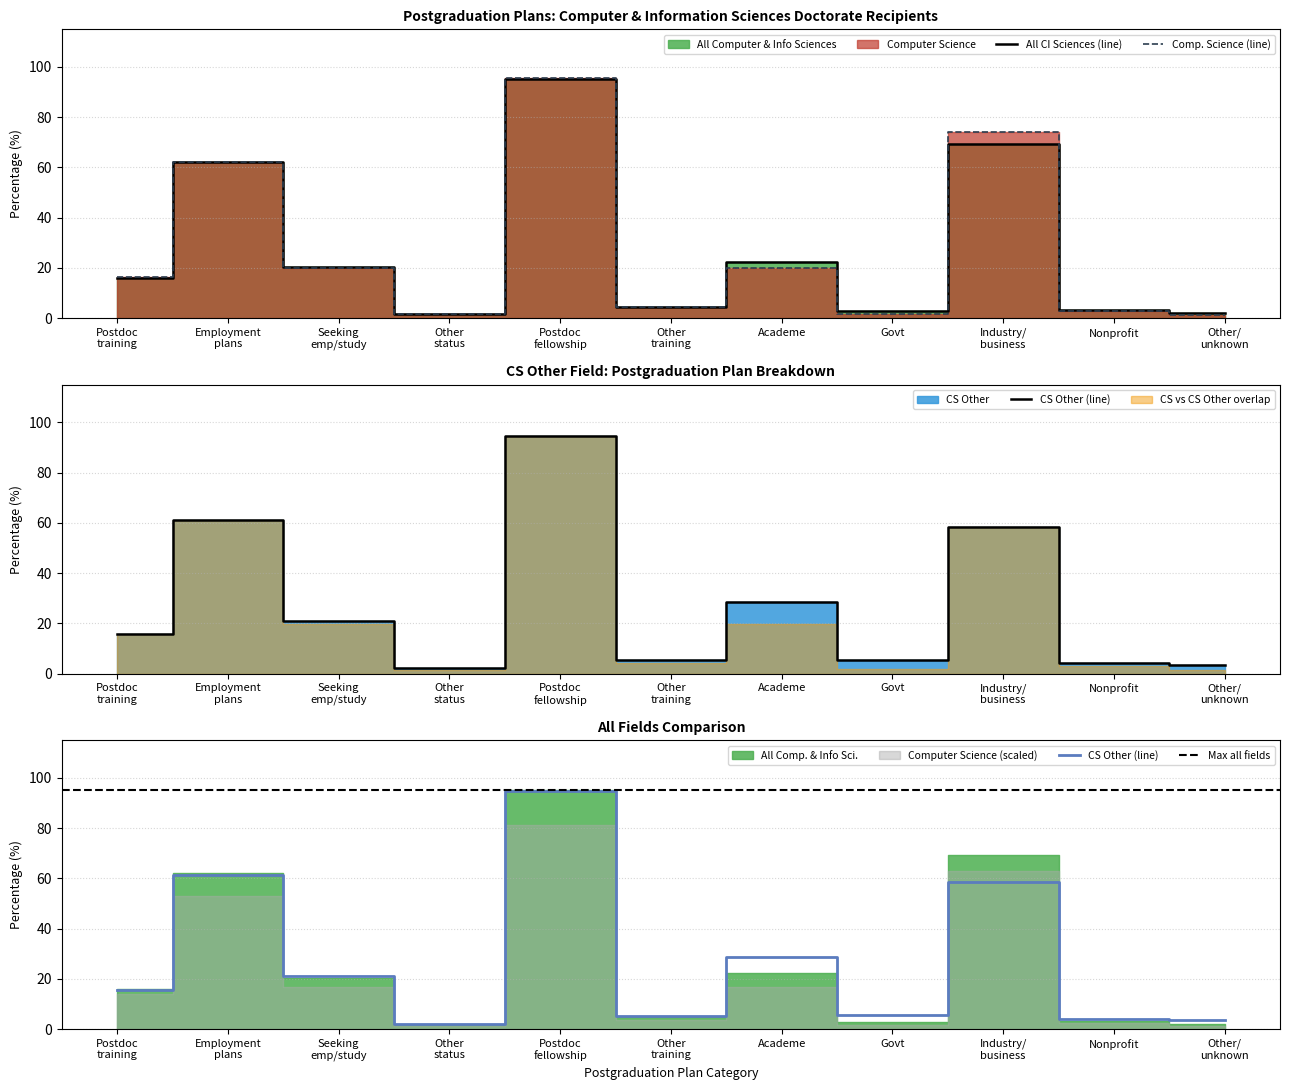

Where is Computer Science nearest to the value 48?

Employment plans